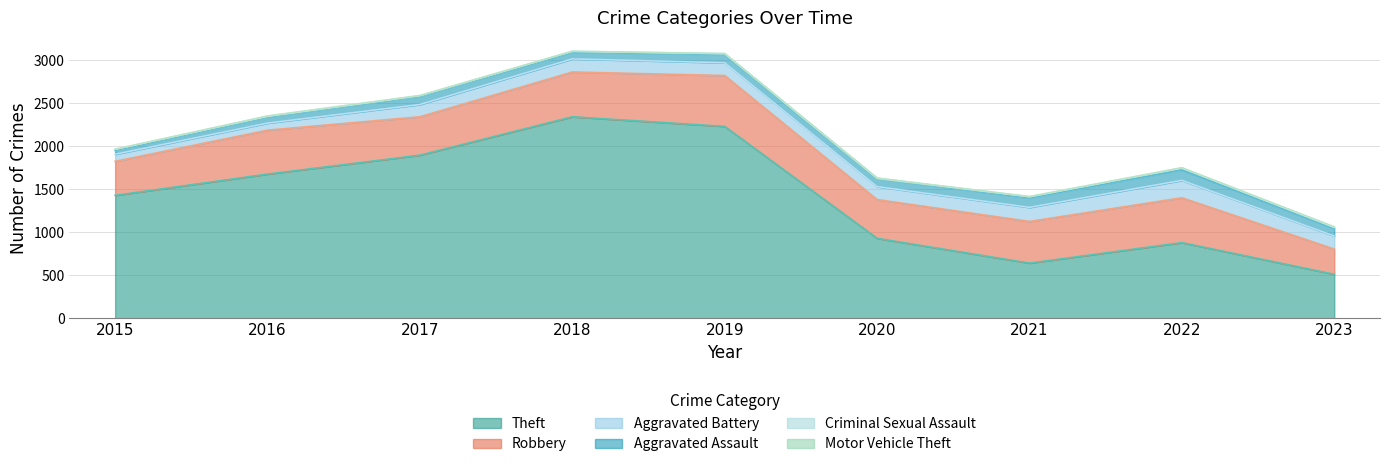

At which category does Aggravated Battery reach its first local peak?

2018